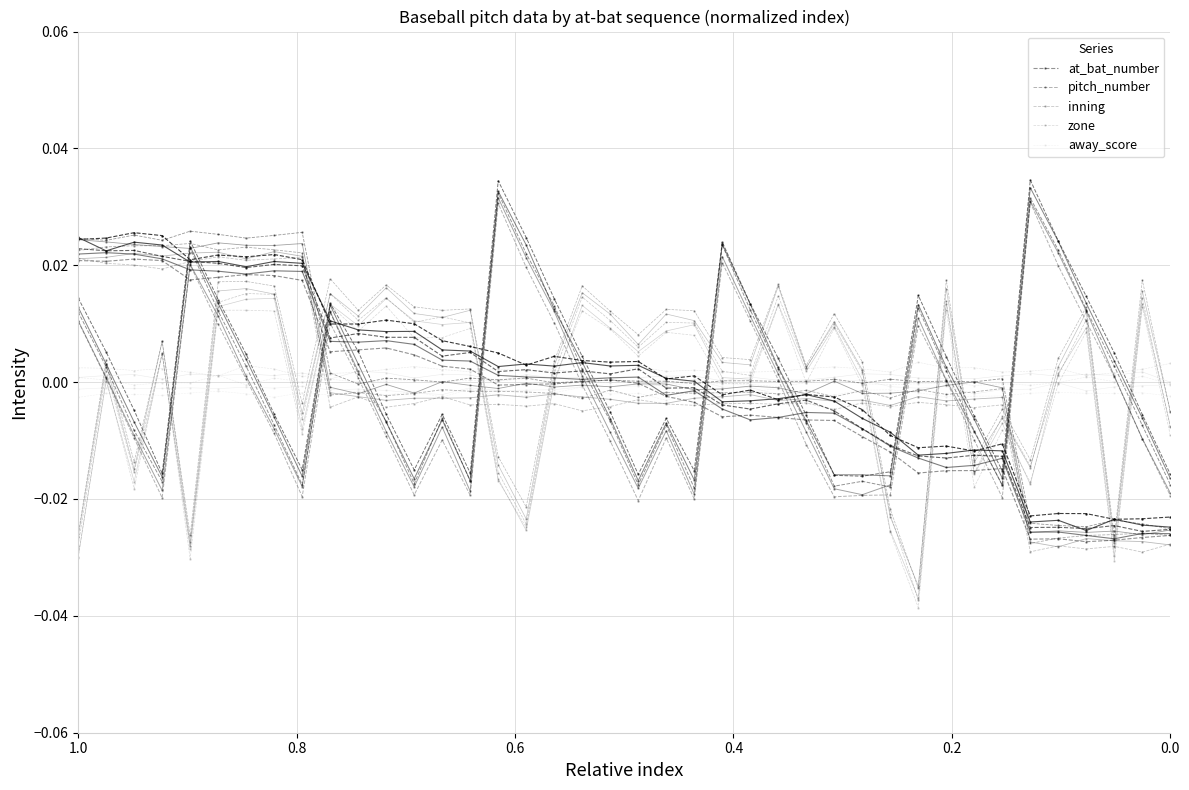

How many categories are shown in the chart?

40